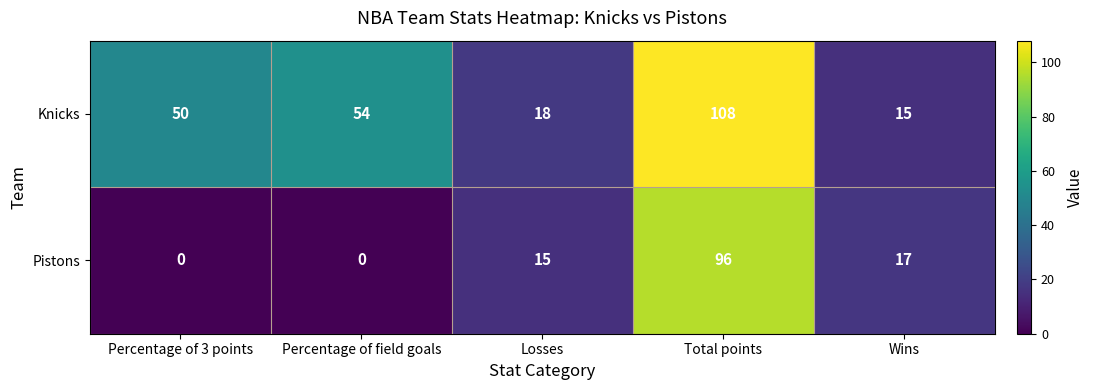

Rank the series by their average value, from lowest to highest.

Pistons, Knicks